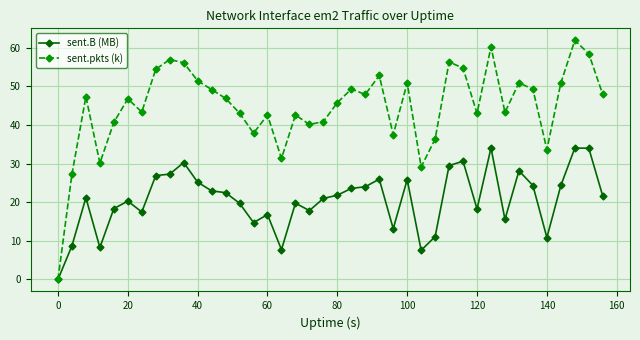

What is the highest value of the sent.pkts (k) series?

61.9